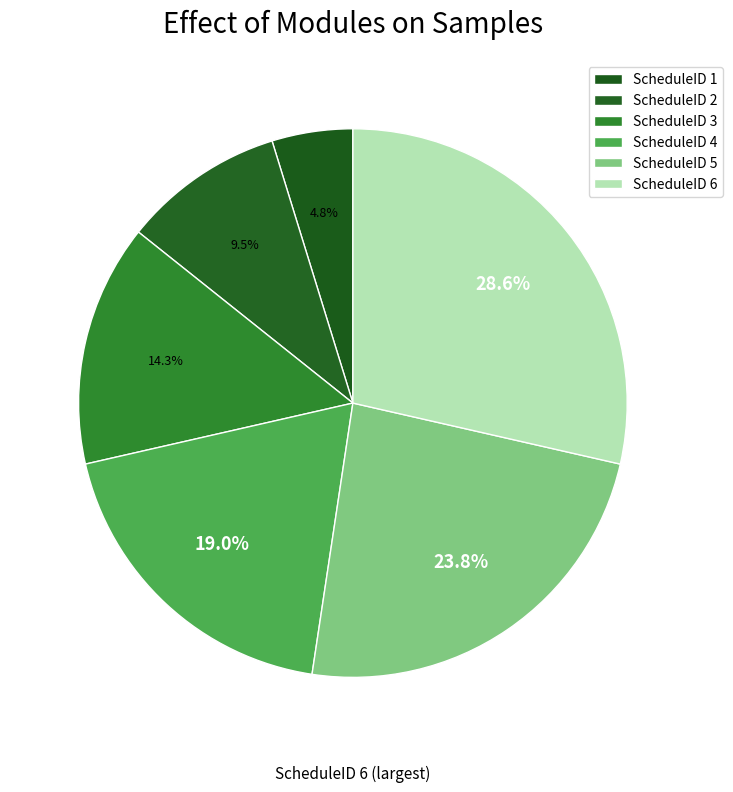

True or false: ScheduleID 3 accounts for 6% of the total.

False